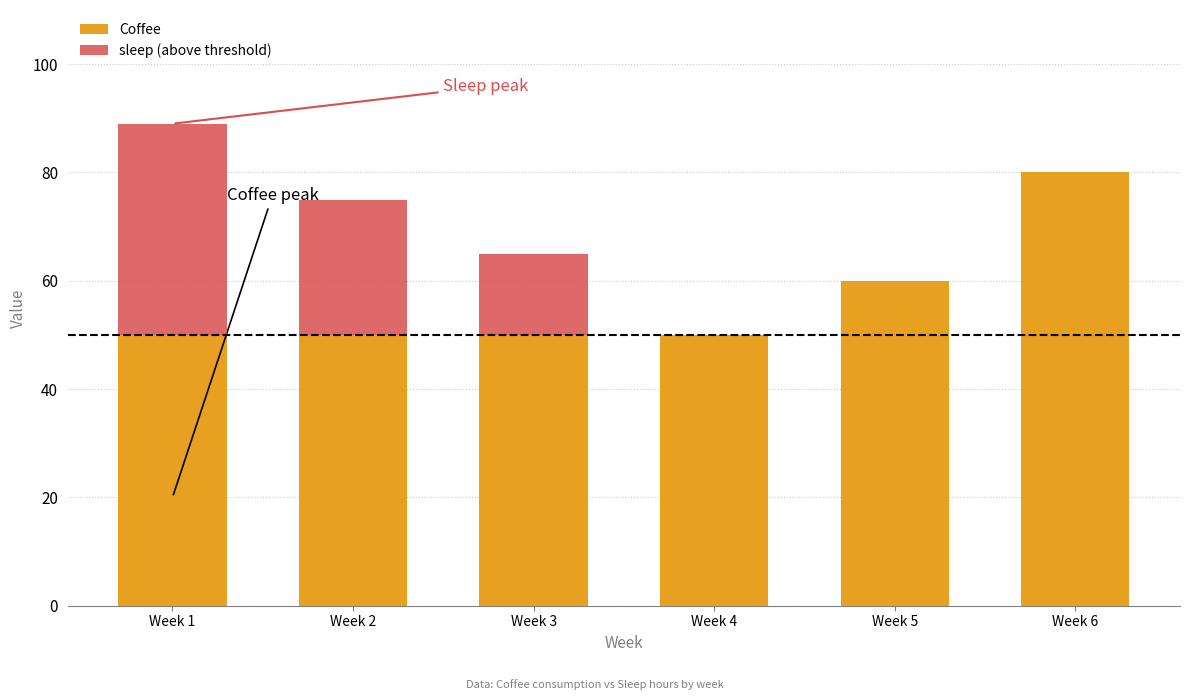

Is it true that Coffee equals 50 at Week 4?

True